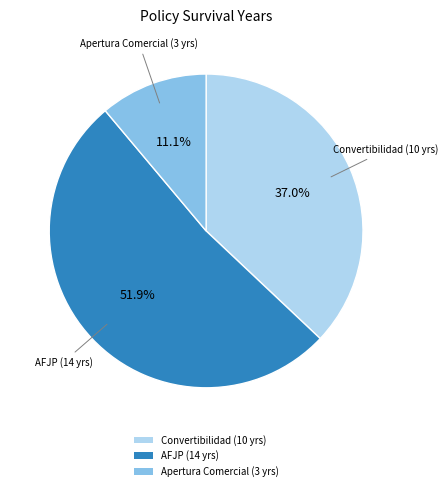

How many slices are in this pie chart?

3